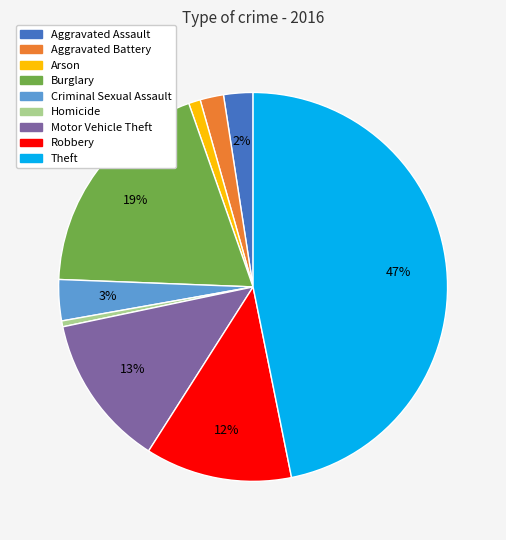

How many segments does this pie chart have?

9